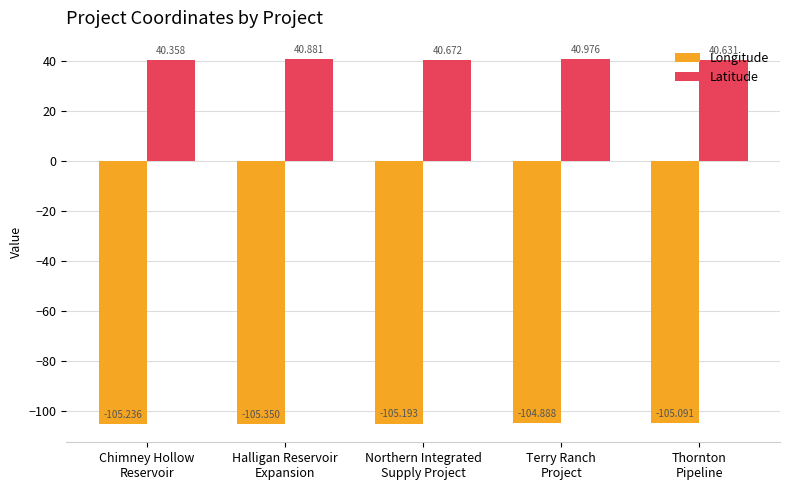

Rank the series by their maximum value, from highest to lowest.

Latitude, Longitude